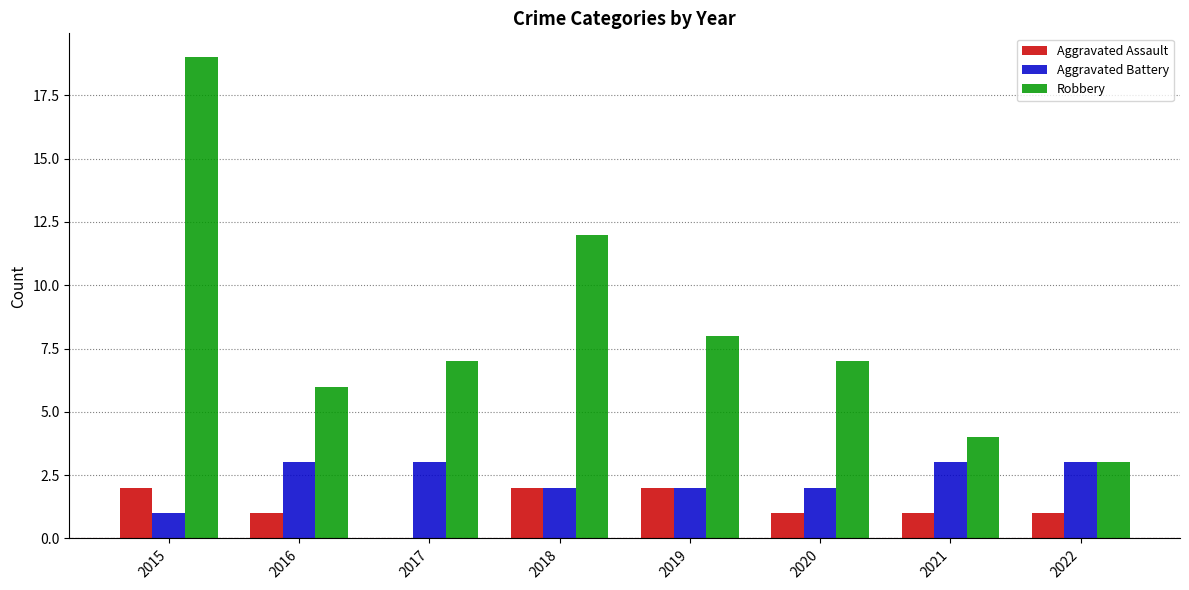

What is the sum of the Aggravated Assault values at 2020 and 2018?

3